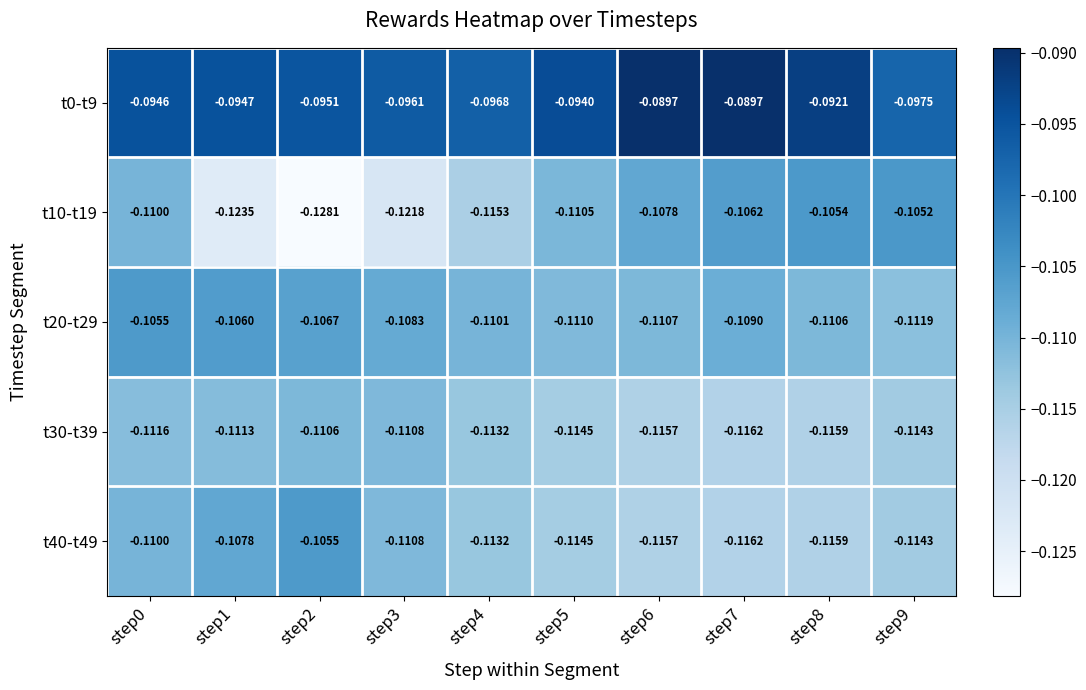

Between step4 and step7, which series saw the biggest shift?

t10-t19